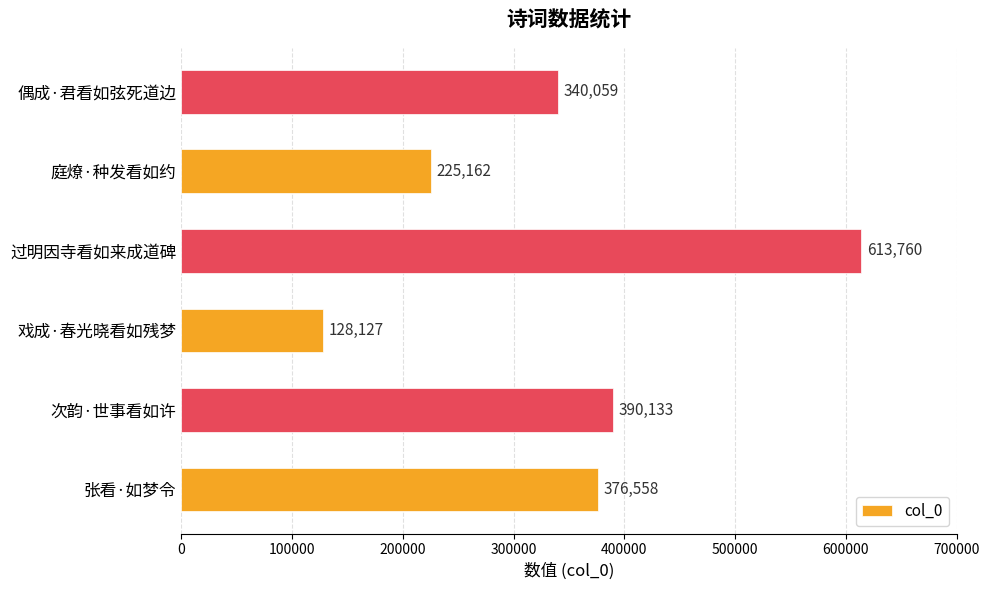

What is the average value?

345633